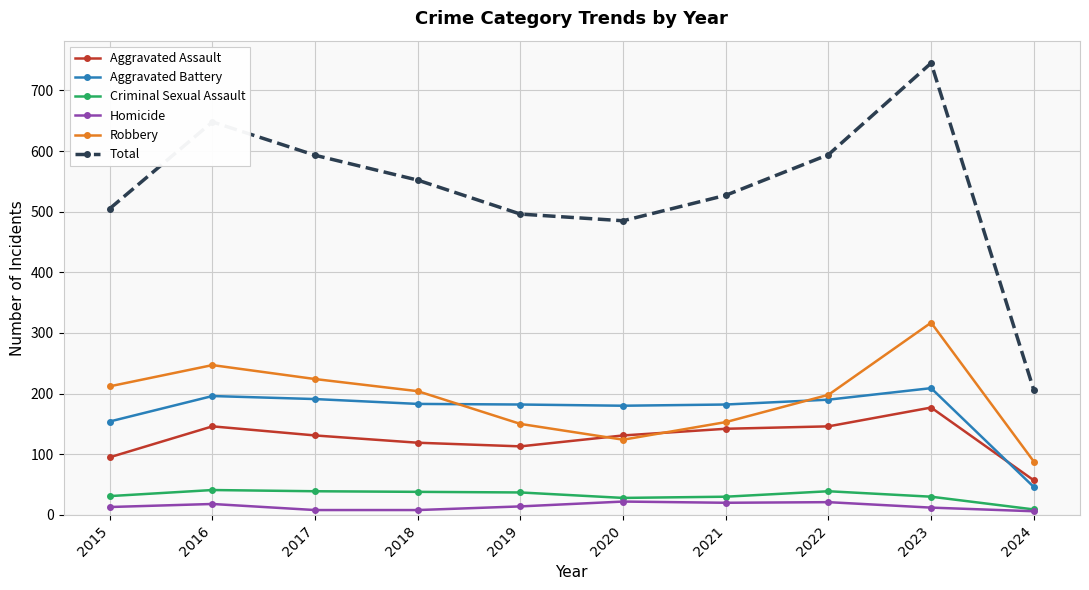

In Robbery, how many points are lower than both neighbors (excluding endpoints)?

1